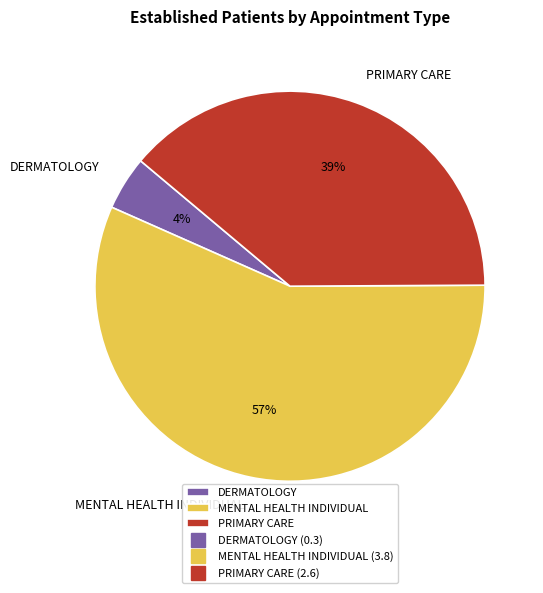

Is the sum of MENTAL HEALTH INDIVIDUAL and PRIMARY CARE greater than half?

Yes